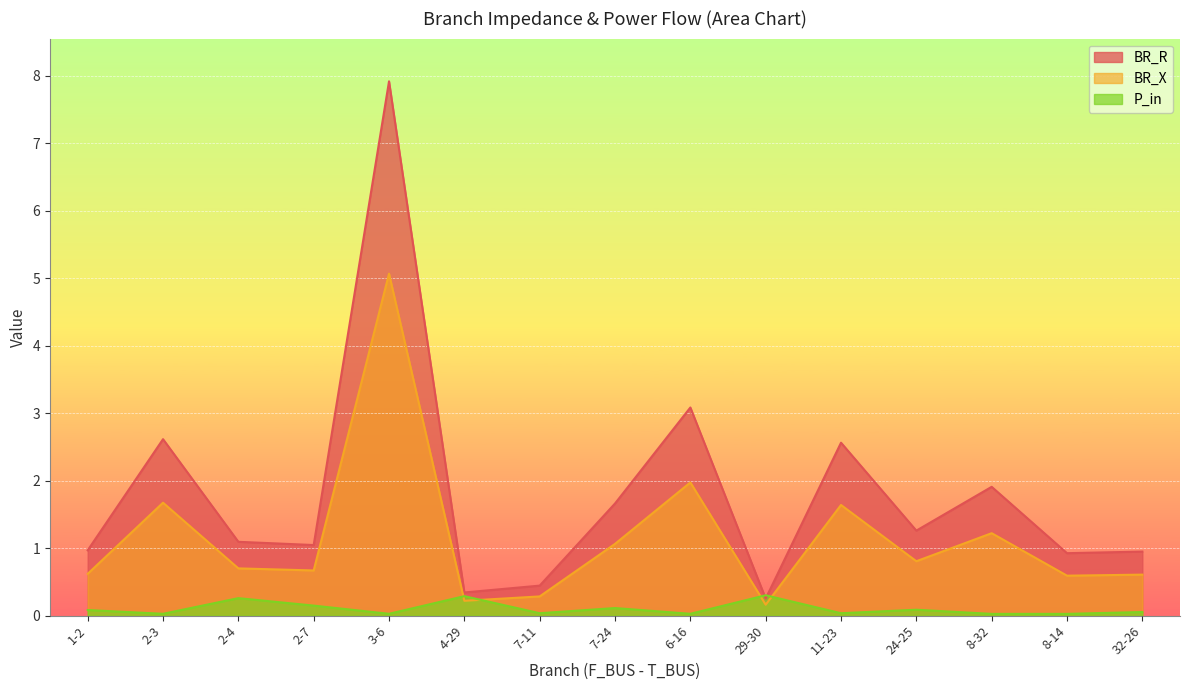

List the series in order of their overall mean, highest first.

BR_R, BR_X, P_in